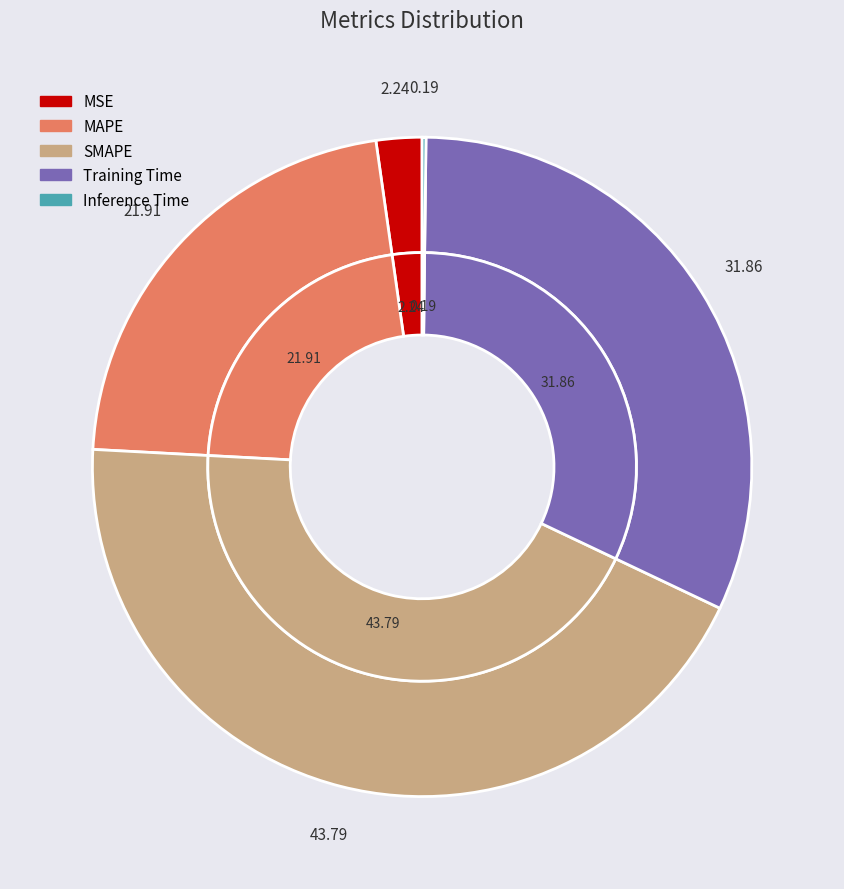

Rank the categories by value from highest to lowest.

SMAPE, Training Time, MAPE, MSE, Inference Time